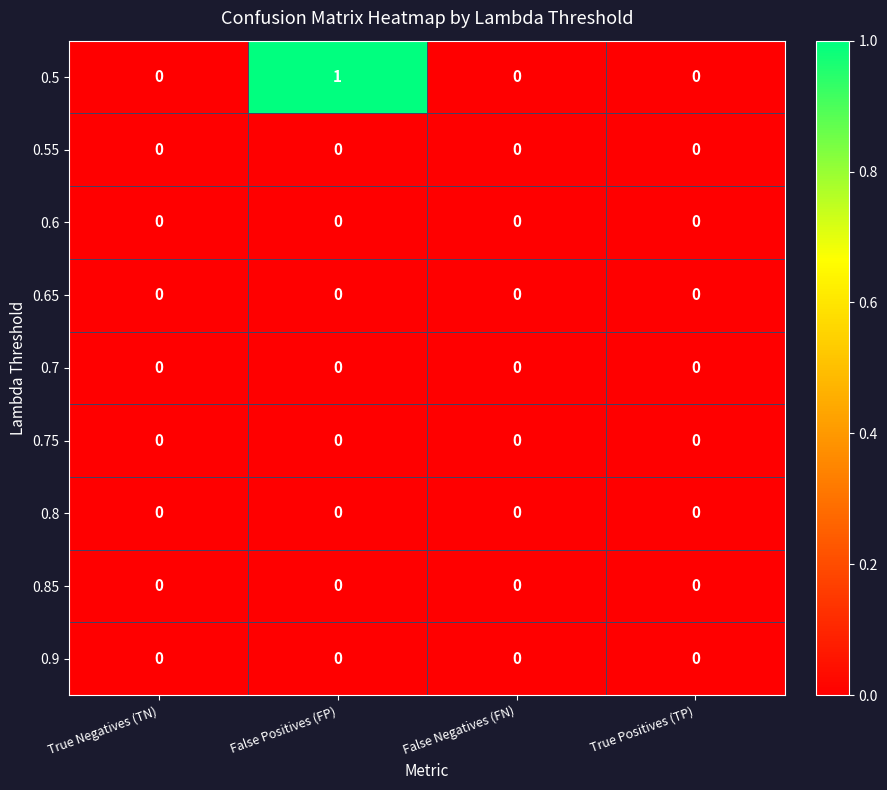

True or false: 0.5 has a value of 1 at False Negatives (FN).

False